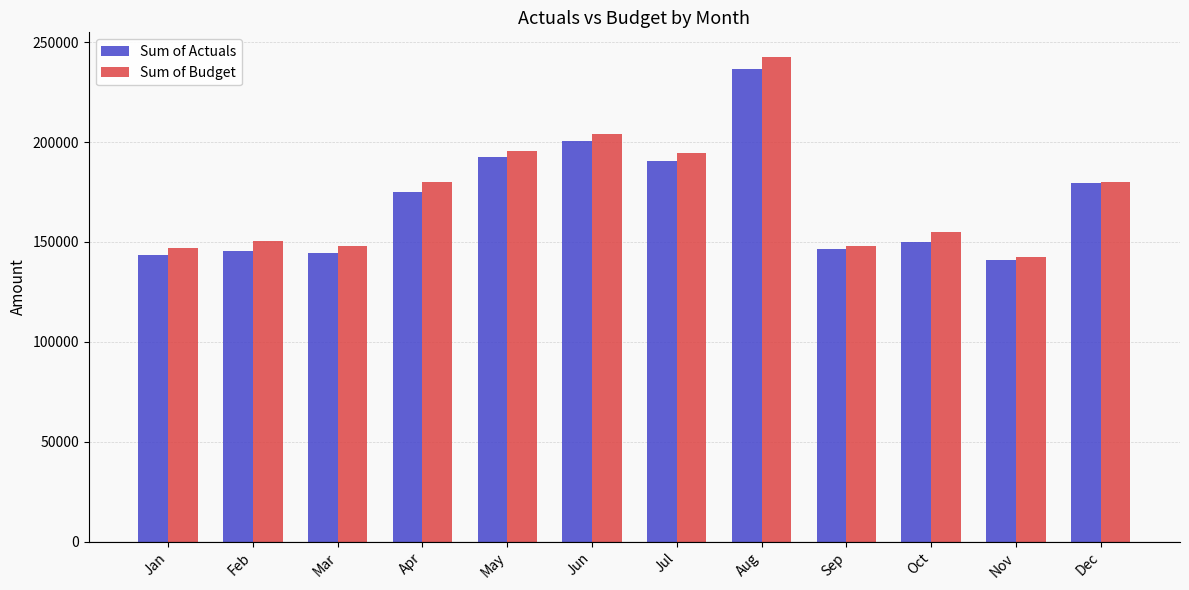

How many data points in Sum of Actuals are less than 175168?

6